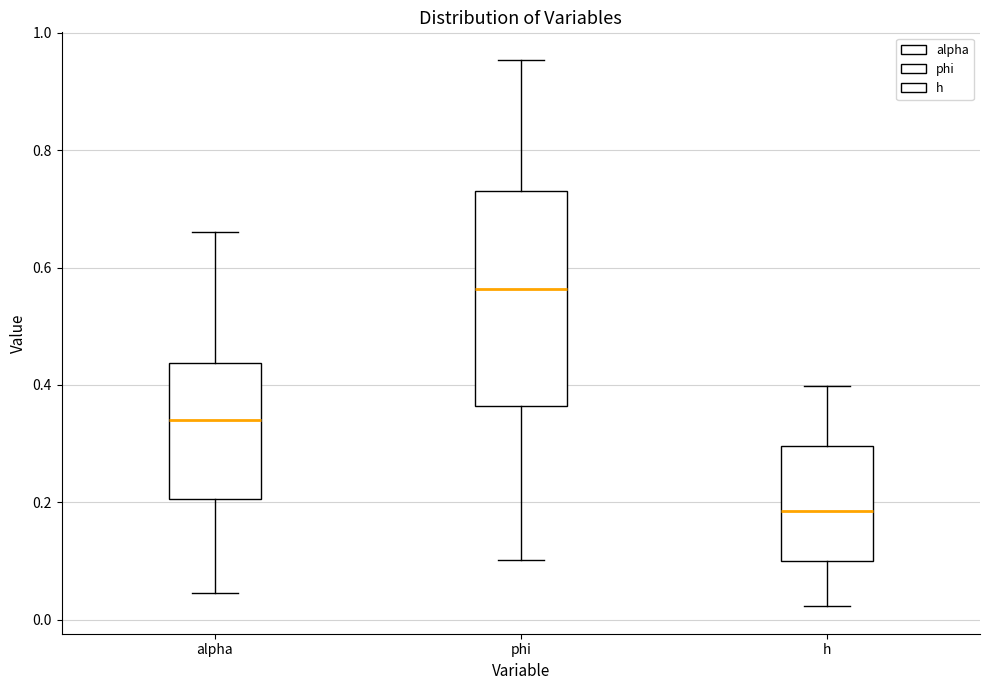

Where does the upper whisker of the box for h end on the y-axis? The values are not printed on the chart, so give them approximately, as read against the axis.

0.40